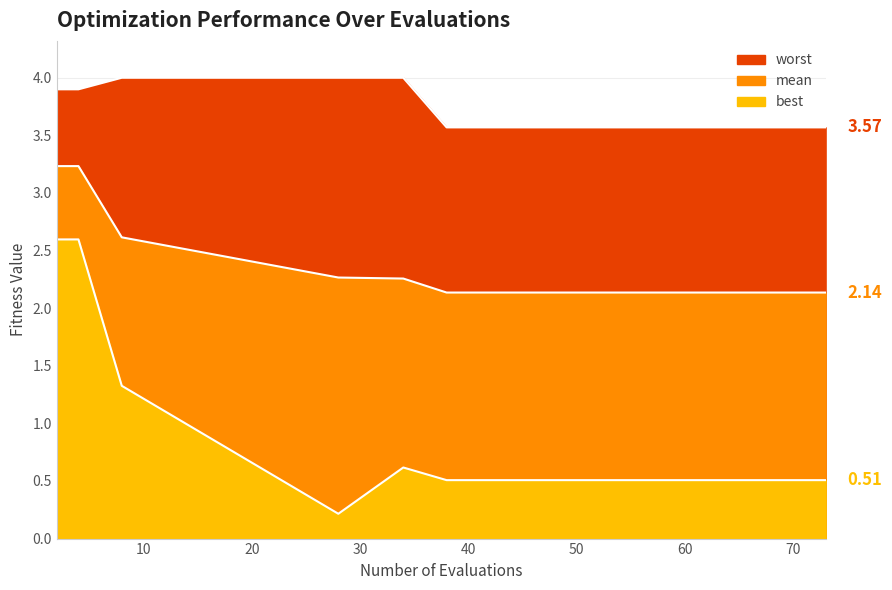

What is the total value across all series at 70?

6.2